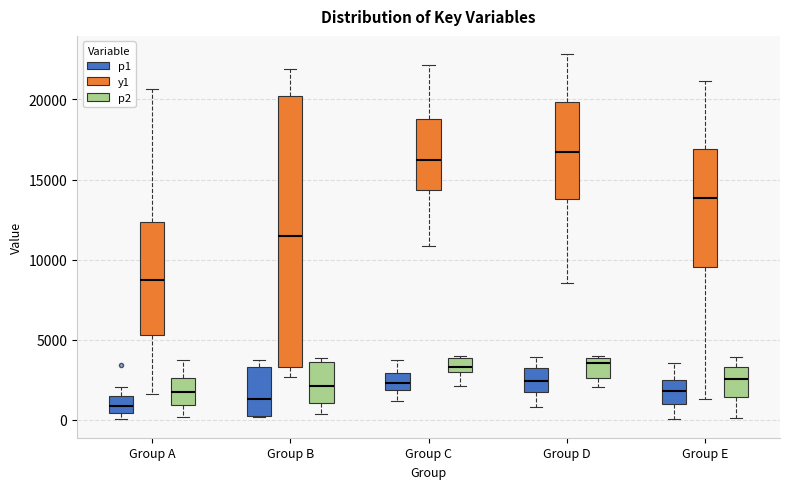

Where does the median line of the box for Group E (y1) sit on the y-axis? The values are not printed on the chart, so give them approximately, as read against the axis.

14000